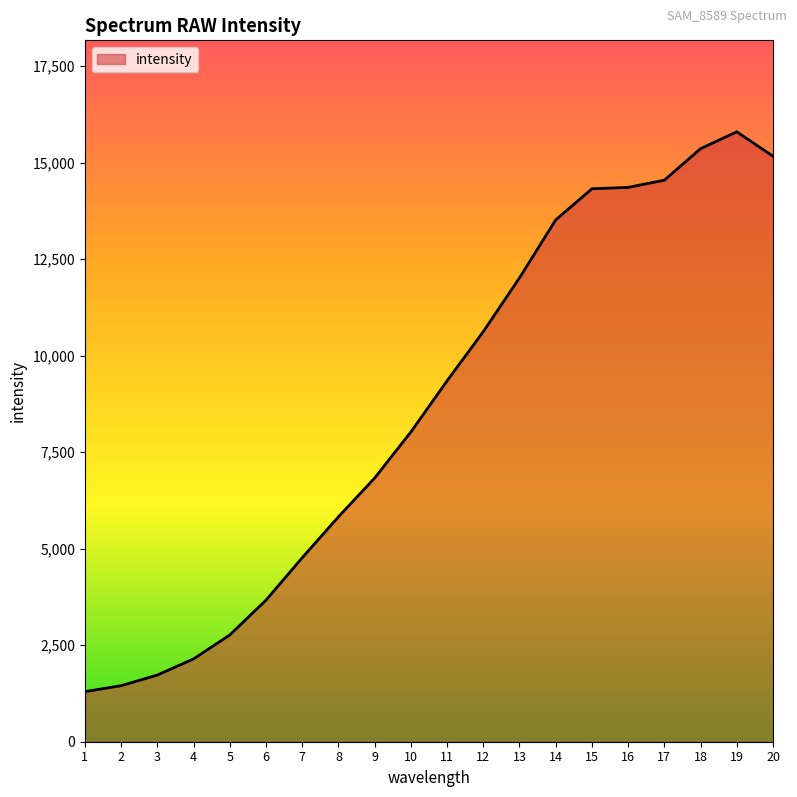

At which category does the chart reach its peak across all series?

19